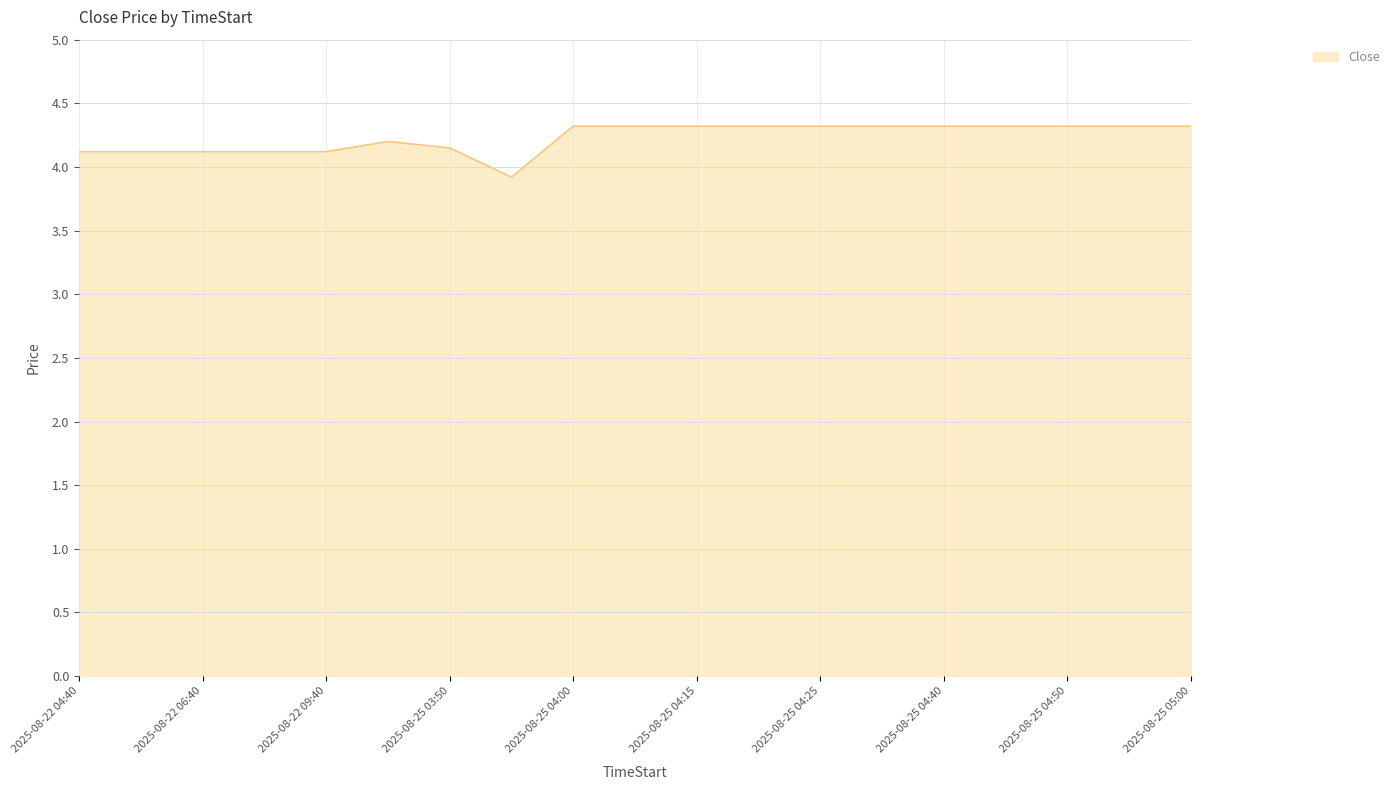

What is the maximum value shown in the chart?

4.3